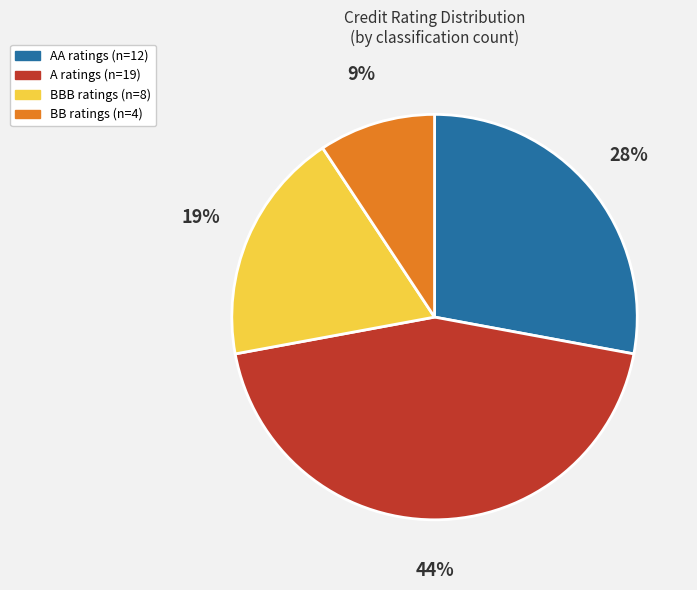

Is there a majority slice in this chart?

No